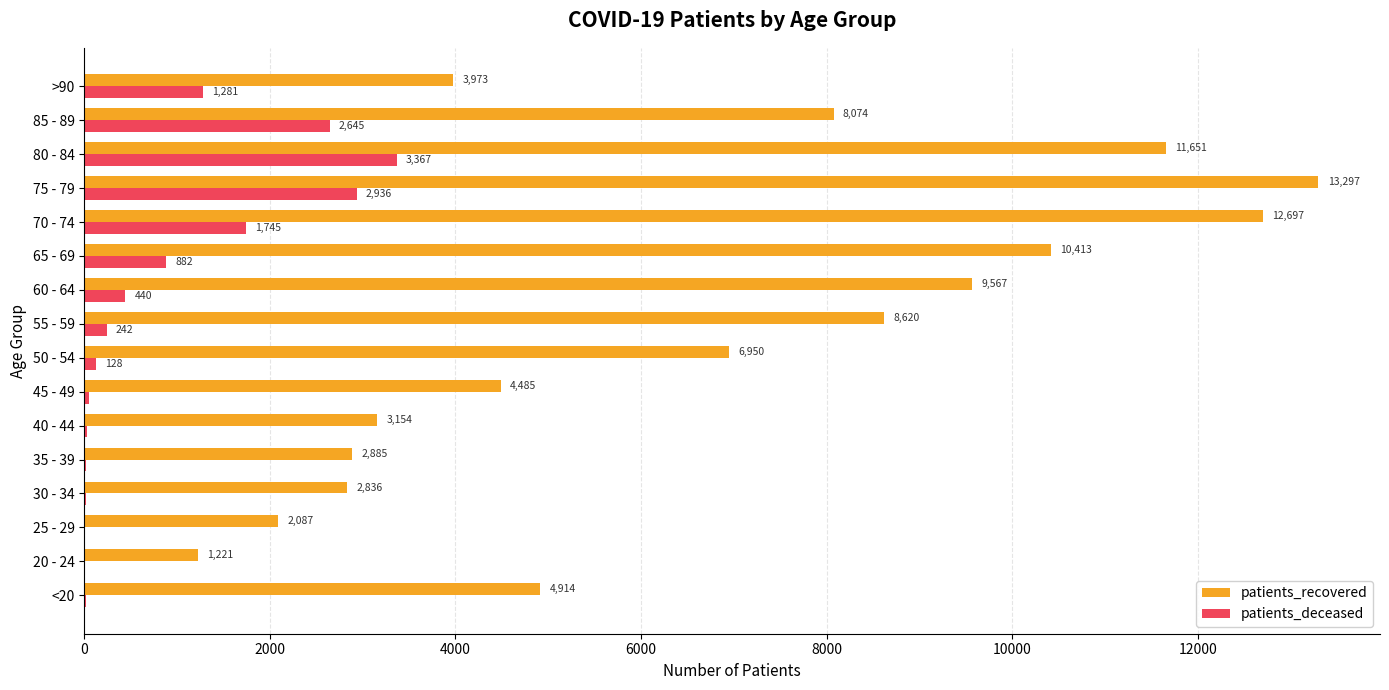

Which series changed the most between 65 - 69 and 70 - 74?

patients_recovered